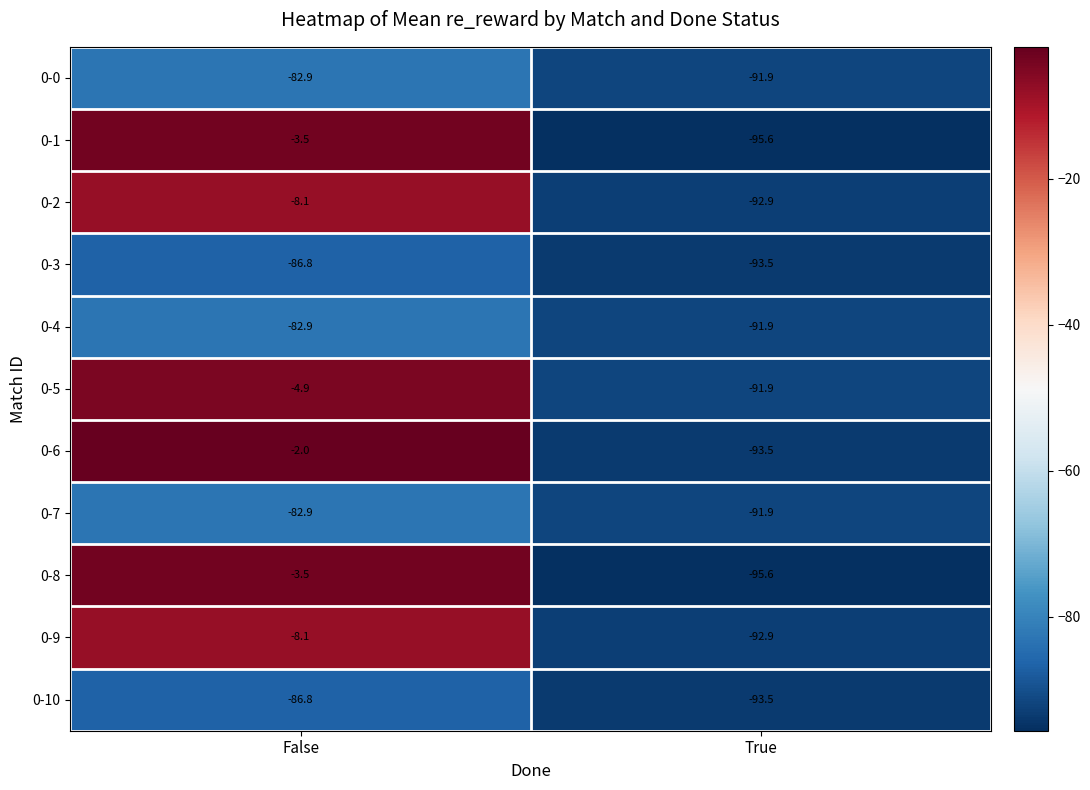

Reading left to right, list all the values displayed in this chart.

0-0: False=-82.9	True=-91.9
0-1: False=-3.5	True=-95.6
0-2: False=-8.1	True=-92.9
0-3: False=-86.8	True=-93.5
0-4: False=-82.9	True=-91.9
0-5: False=-4.9	True=-91.9
0-6: False=-2.0	True=-93.5
0-7: False=-82.9	True=-91.9
0-8: False=-3.5	True=-95.6
0-9: False=-8.1	True=-92.9
0-10: False=-86.8	True=-93.5